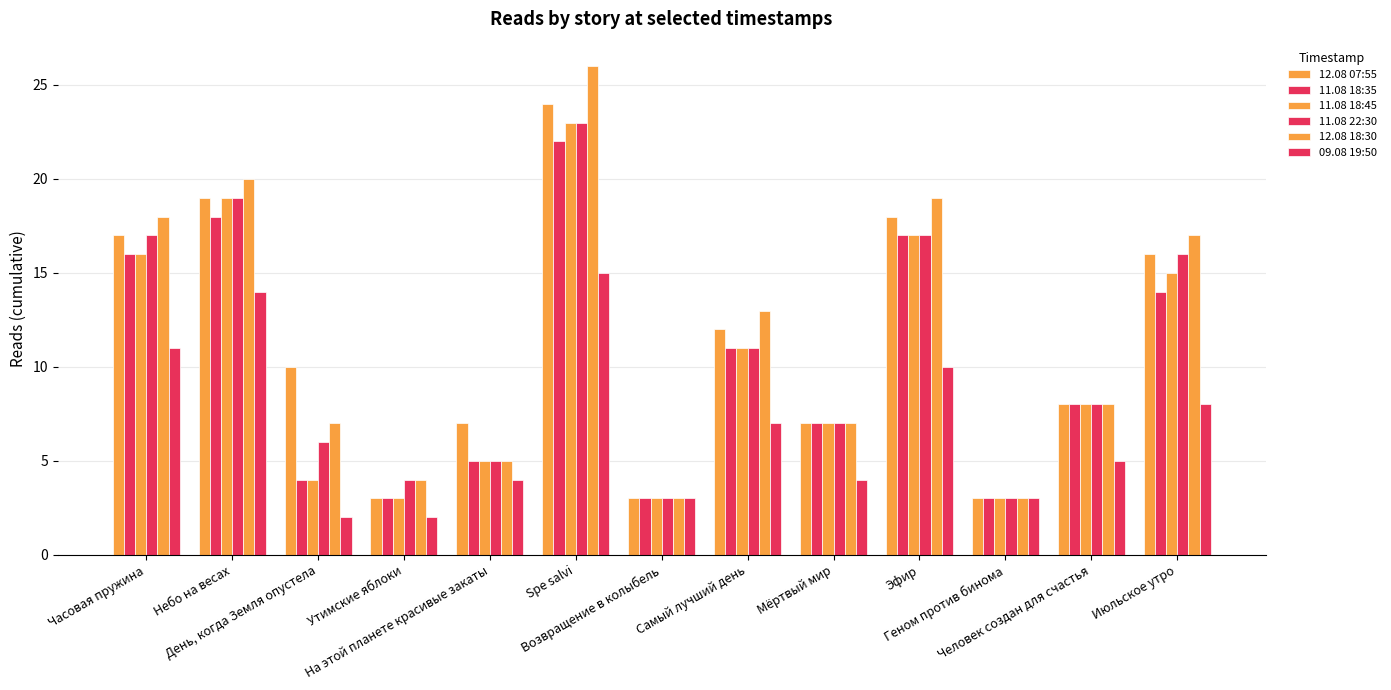

Does the chart contain stacked bars?

No